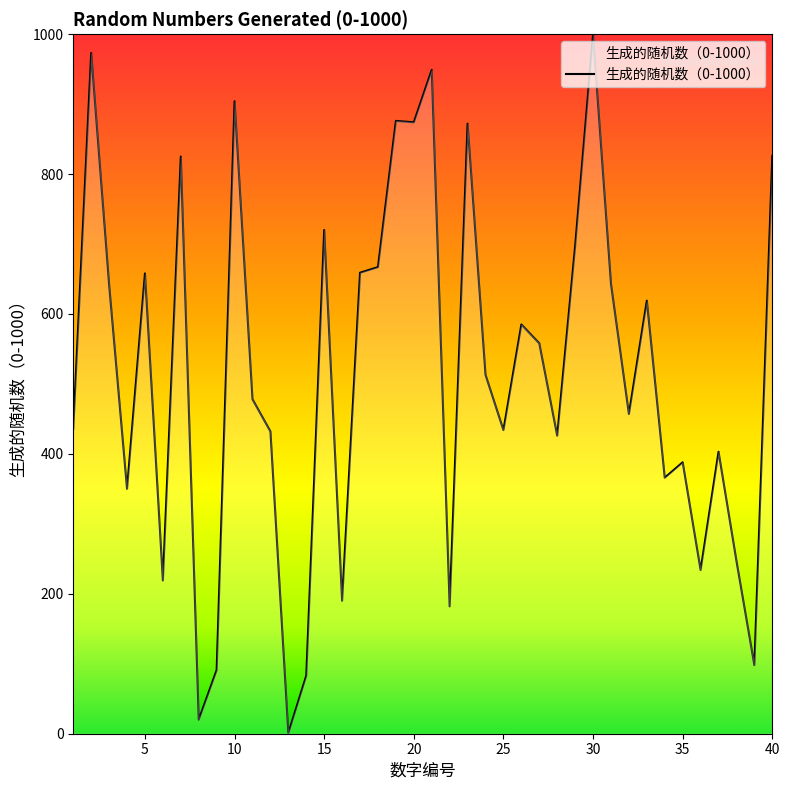

Does the chart display data point markers on the line(s)?

No